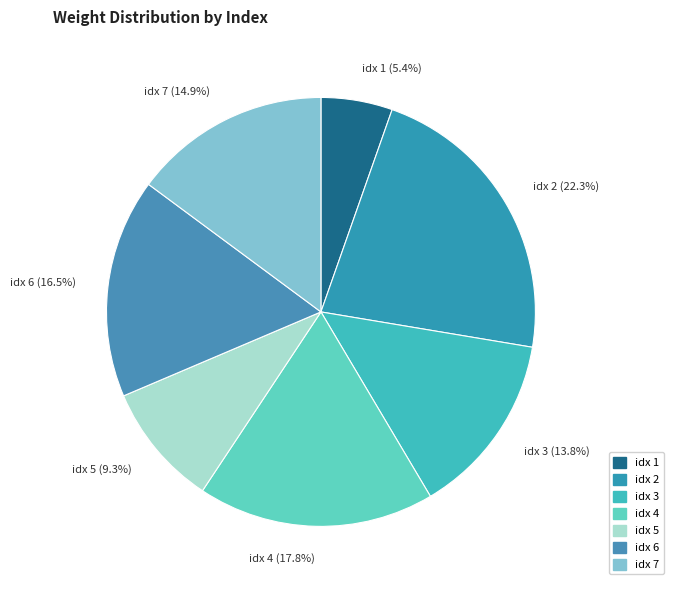

Between idx 3 and idx 2, which is larger?

idx 2